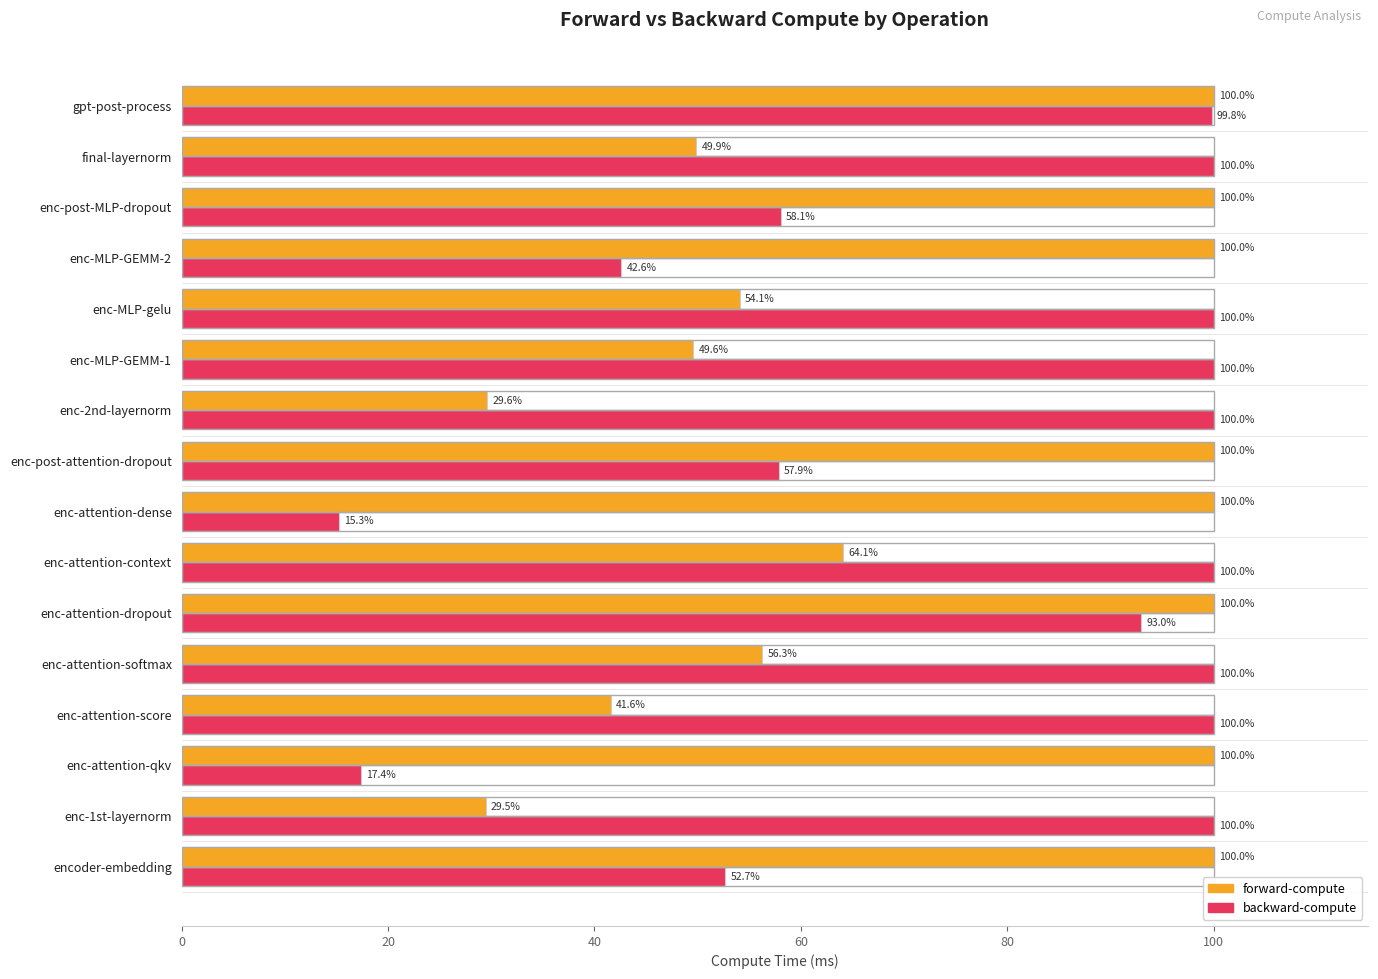

The value of backward-compute at encoder-embedding is 68.6. True or false?

False